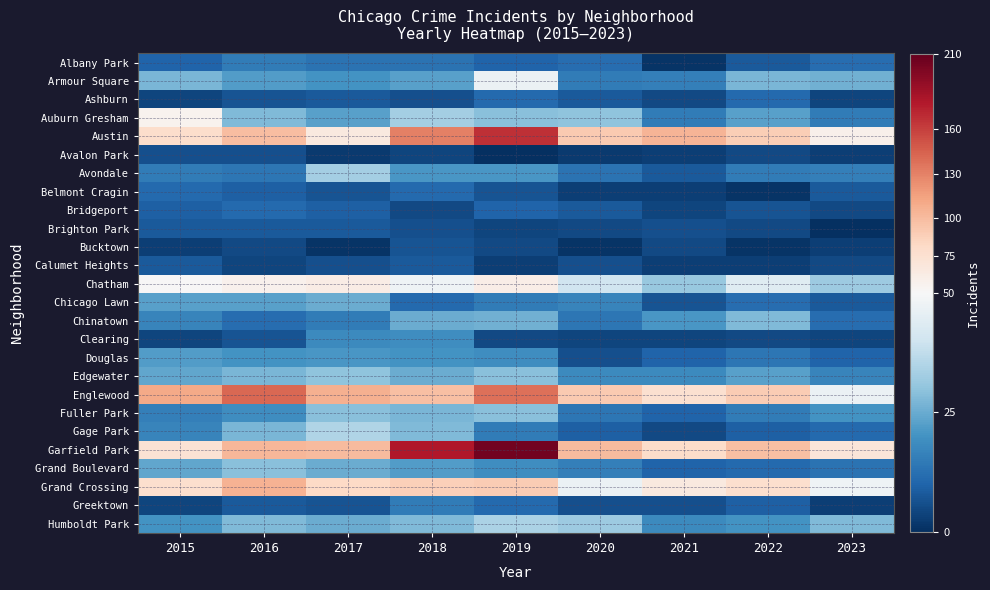

Rank the series by their maximum value, from lowest to highest.

Avalon Park, Bucktown, Brighton Park, Calumet Heights, Ashburn, Belmont Cragin, Bridgeport, Albany Park, Greektown, Clearing, Douglas, Chicago Lawn, Chinatown, Fuller Park, Grand Boulevard, Edgewater, Avondale, Humboldt Park, Gage Park, Armour Square, Auburn Gresham, Chatham, Grand Crossing, Englewood, Austin, Garfield Park